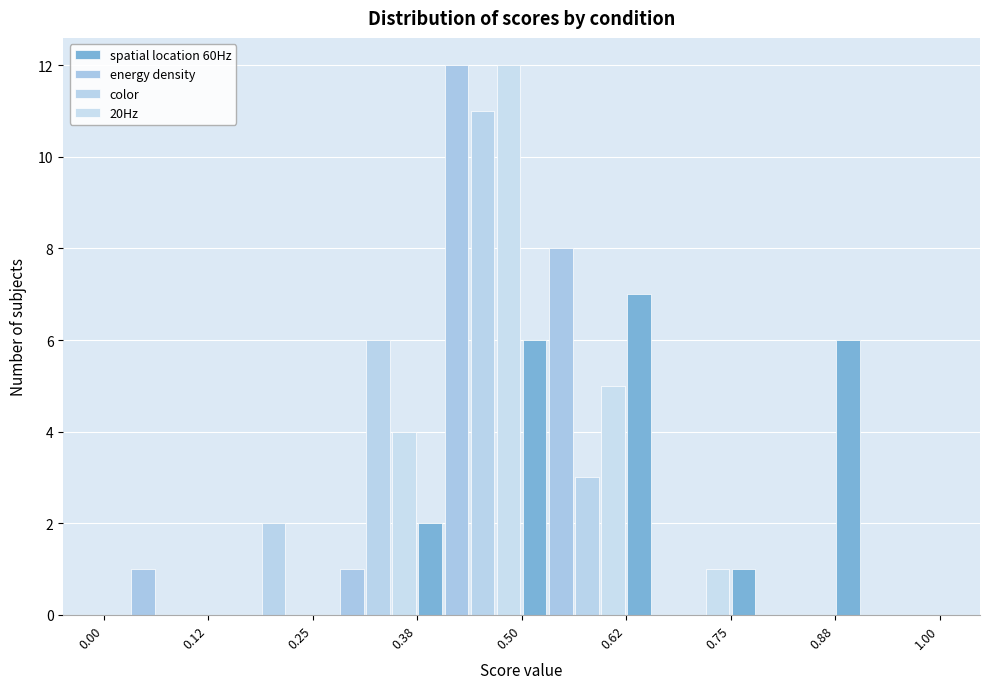

Reading left to right, list every range on the x-axis with the height of the bar of each series over it. The values are not printed on the chart, so give them approximately, as read against the axis.

0.00 to 0.12: spatial location 60Hz=0	energy density=1	color=0	20Hz=0
0.12 to 0.25: spatial location 60Hz=0	energy density=0	color=2	20Hz=0
0.25 to 0.38: spatial location 60Hz=0	energy density=1	color=6	20Hz=4
0.38 to 0.50: spatial location 60Hz=2	energy density=12	color=11	20Hz=12
0.50 to 0.62: spatial location 60Hz=6	energy density=8	color=3	20Hz=5
0.62 to 0.75: spatial location 60Hz=7	energy density=0	color=0	20Hz=1
0.75 to 0.88: spatial location 60Hz=1	energy density=0	color=0	20Hz=0
0.88 to 1.00: spatial location 60Hz=6	energy density=0	color=0	20Hz=0